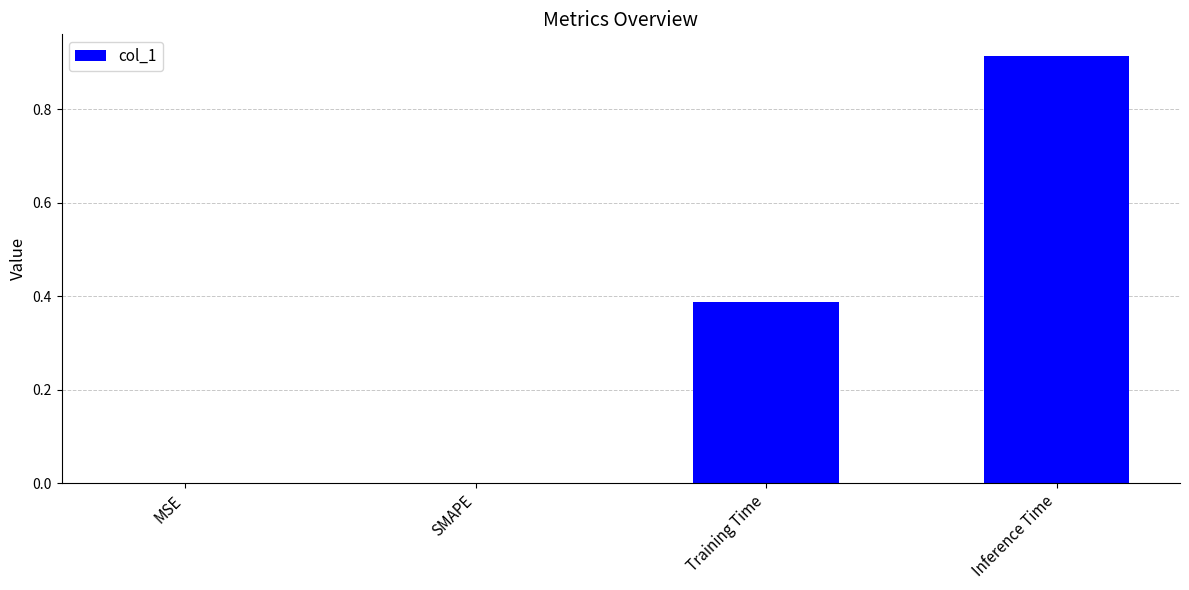

Between SMAPE and Inference Time, which is larger?

Inference Time